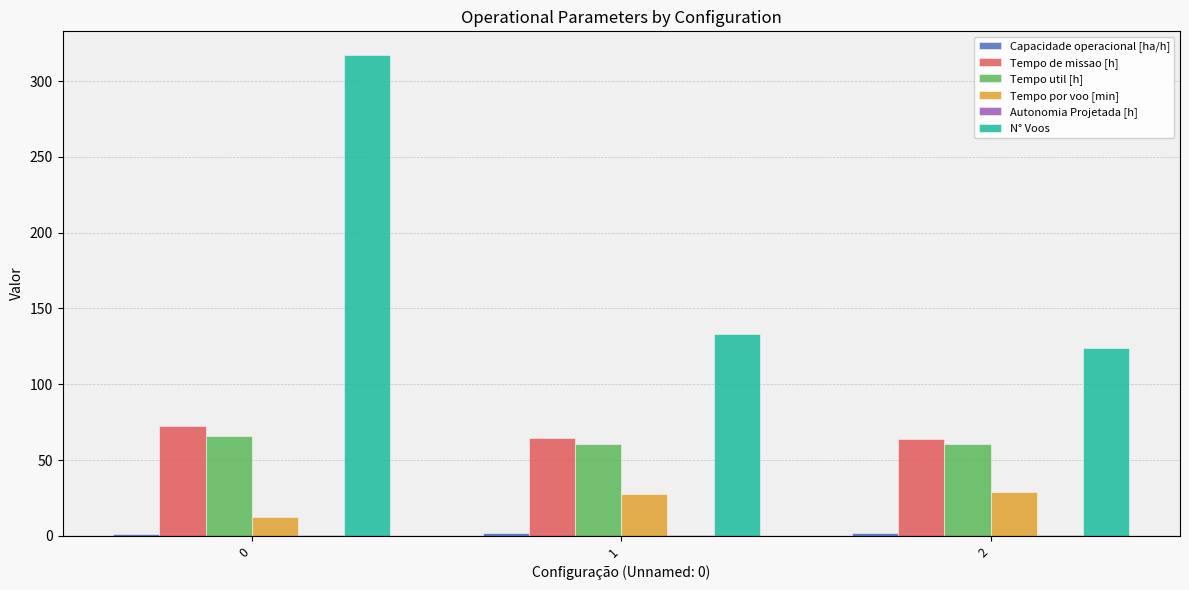

What is the maximum value shown in the chart?

317.0